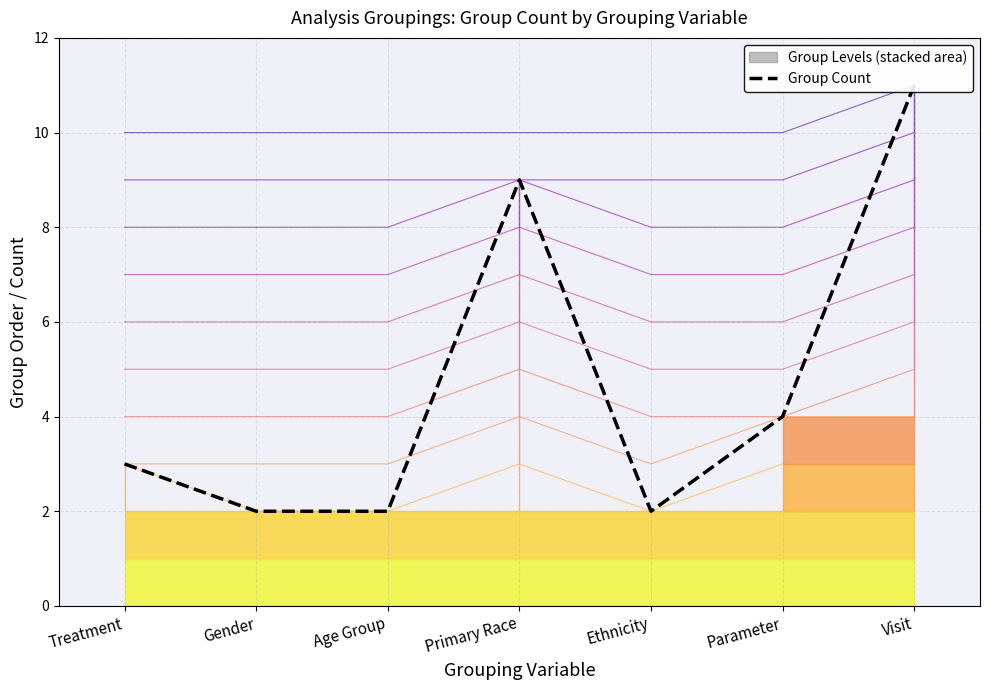

What position from the right is Parameter?

2